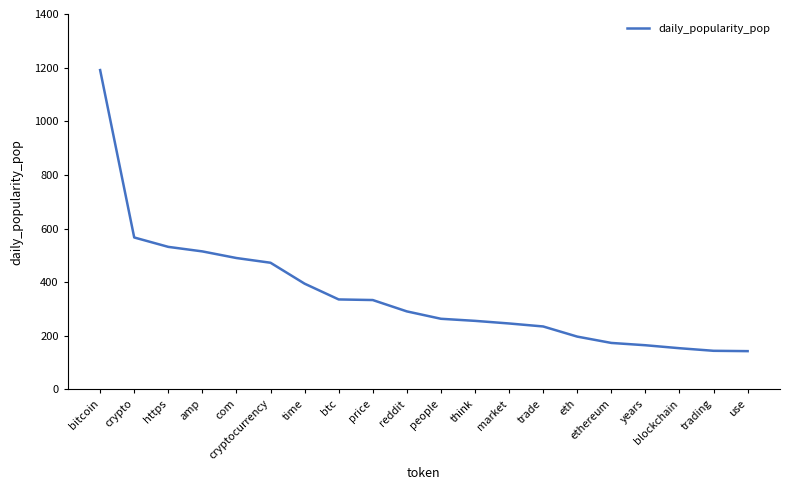

Is it true that the value at trade is 398.4?

False